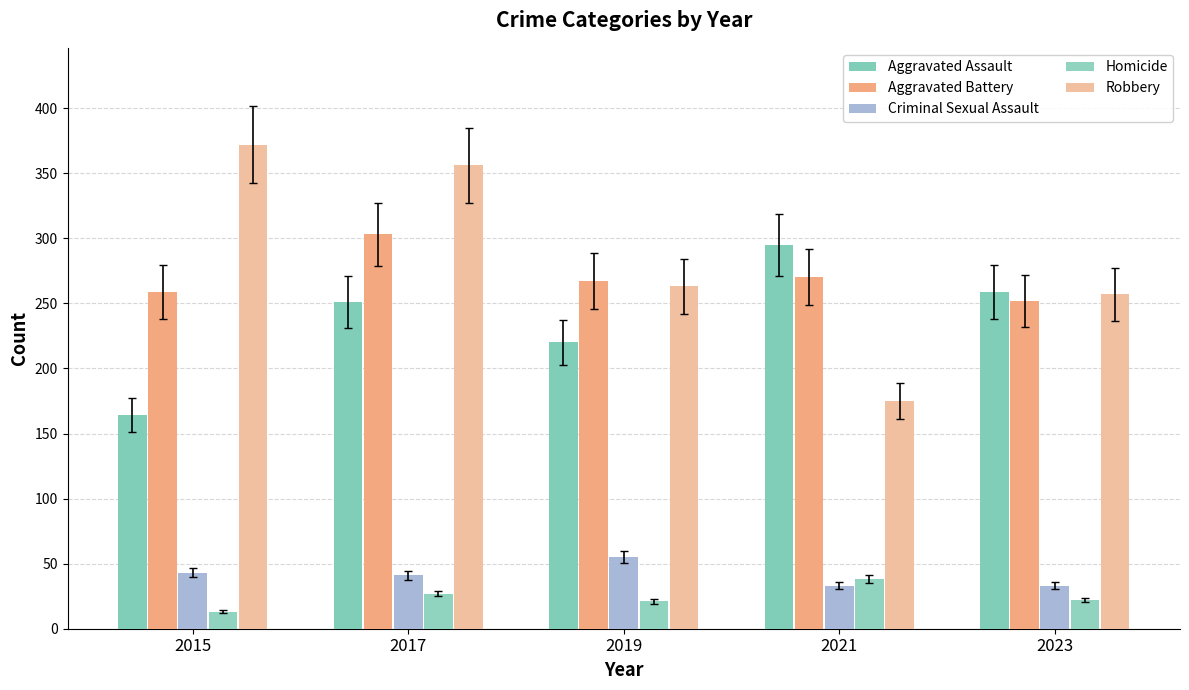

What is the difference between the Criminal Sexual Assault values at 2015 and 2019?

12